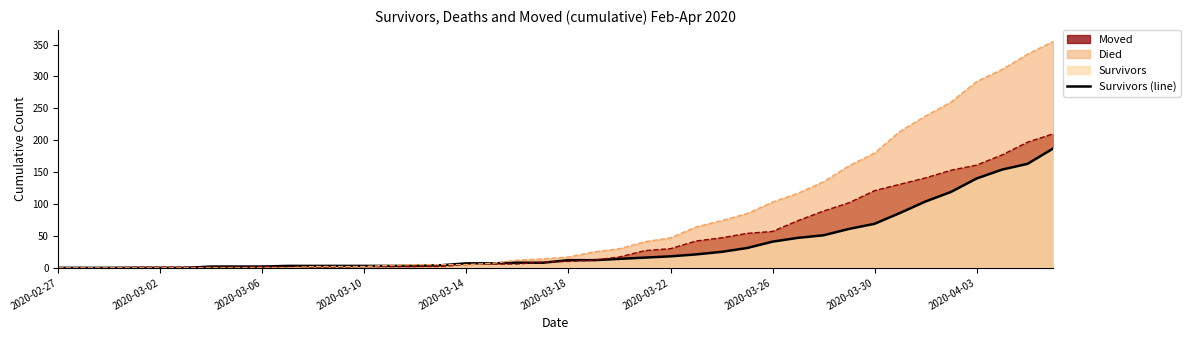

Count the number of categories in the chart.

40